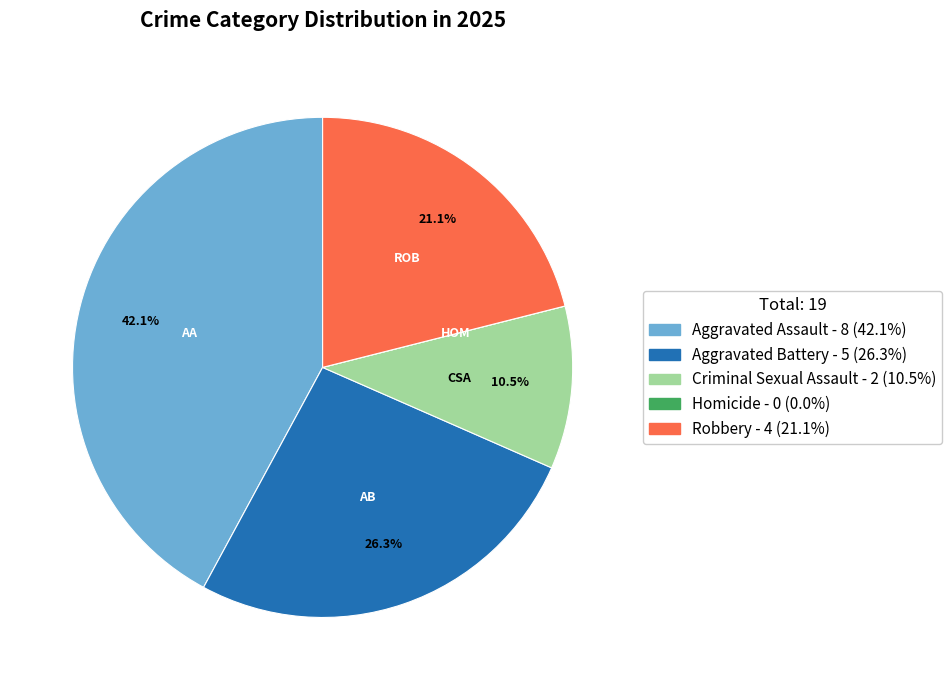

The Robbery slice represents 12% of the pie. True or false?

False